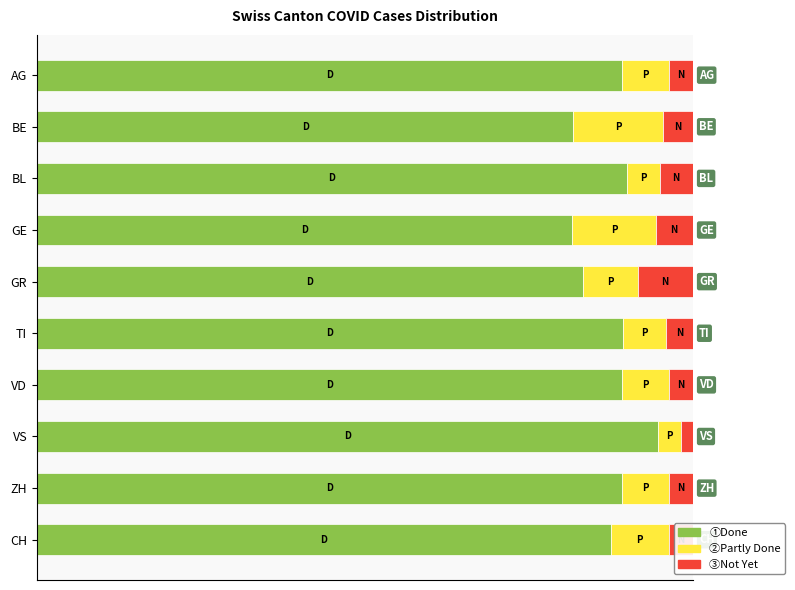

What is the value of the Done bar at the 2nd from the left?

81.8